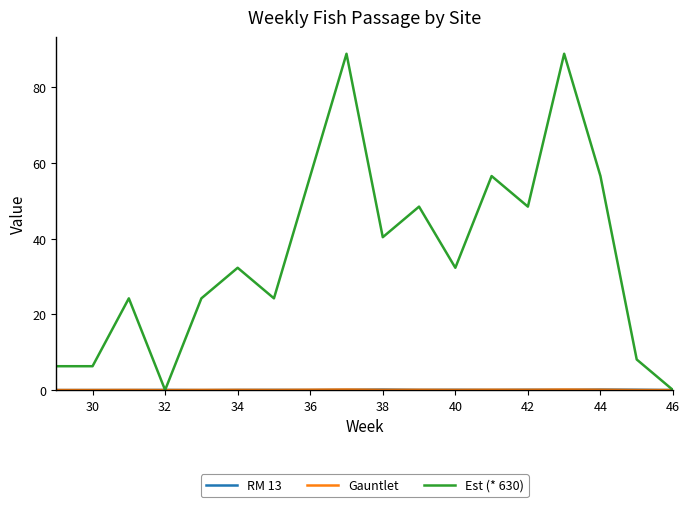

Which series has the largest total across all categories?

Est (* 630)